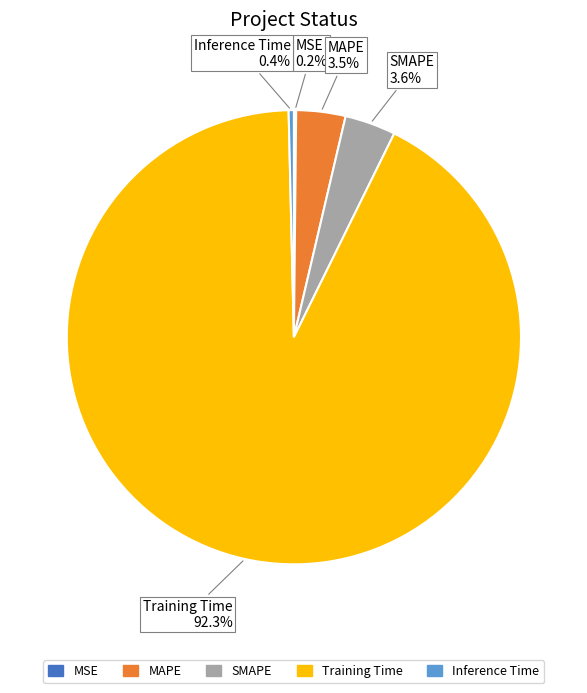

The SMAPE slice represents 4% of the pie. True or false?

True